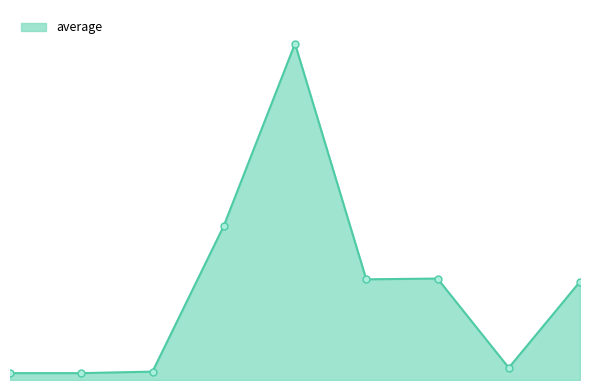

List the labels in order of value, largest first.

4, 3, 6, 5, 8, 7, 2, 0, 1